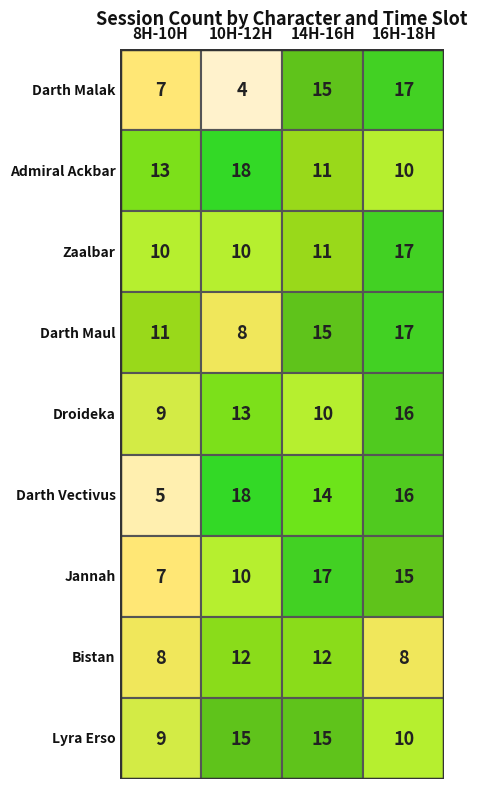

At Darth Malak, list the series in order from smallest to largest.

Darth Vectivus, Darth Malak, Jannah, Bistan, Droideka, Lyra Erso, Zaalbar, Darth Maul, Admiral Ackbar